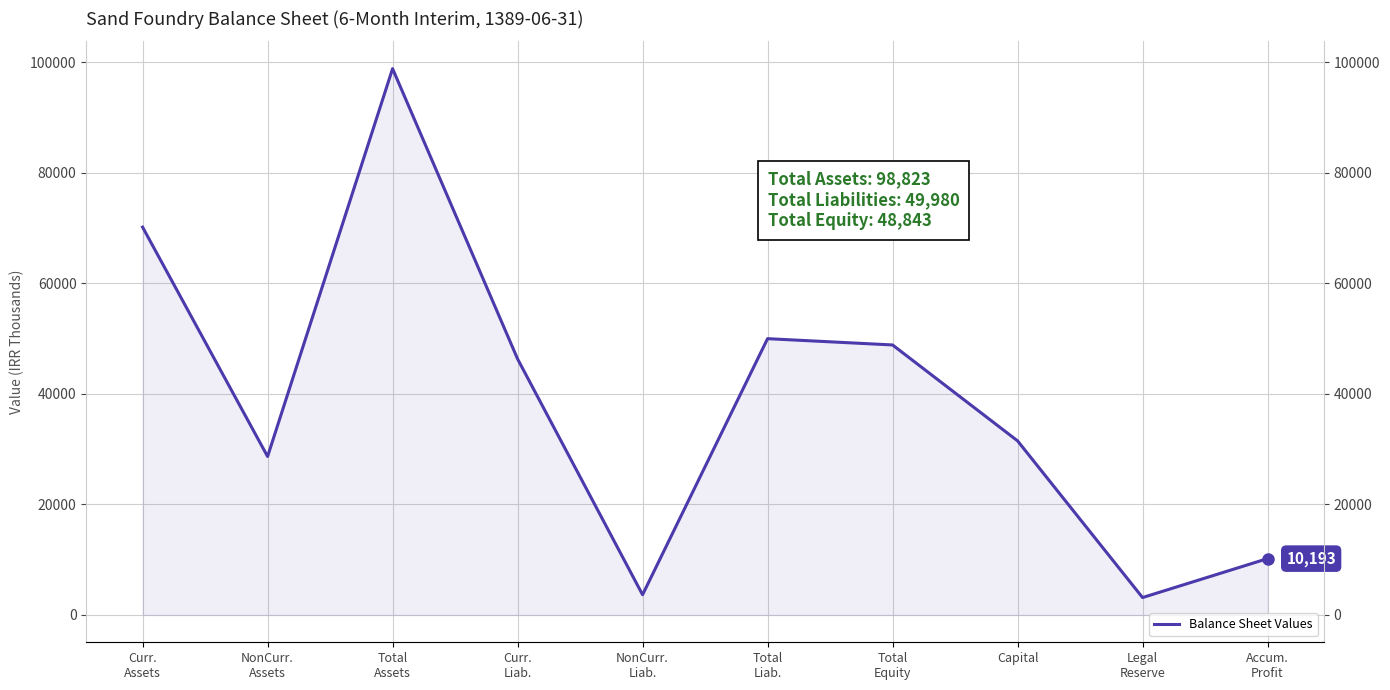

Where is the data nearest to the value 50986?

Total
Liab.